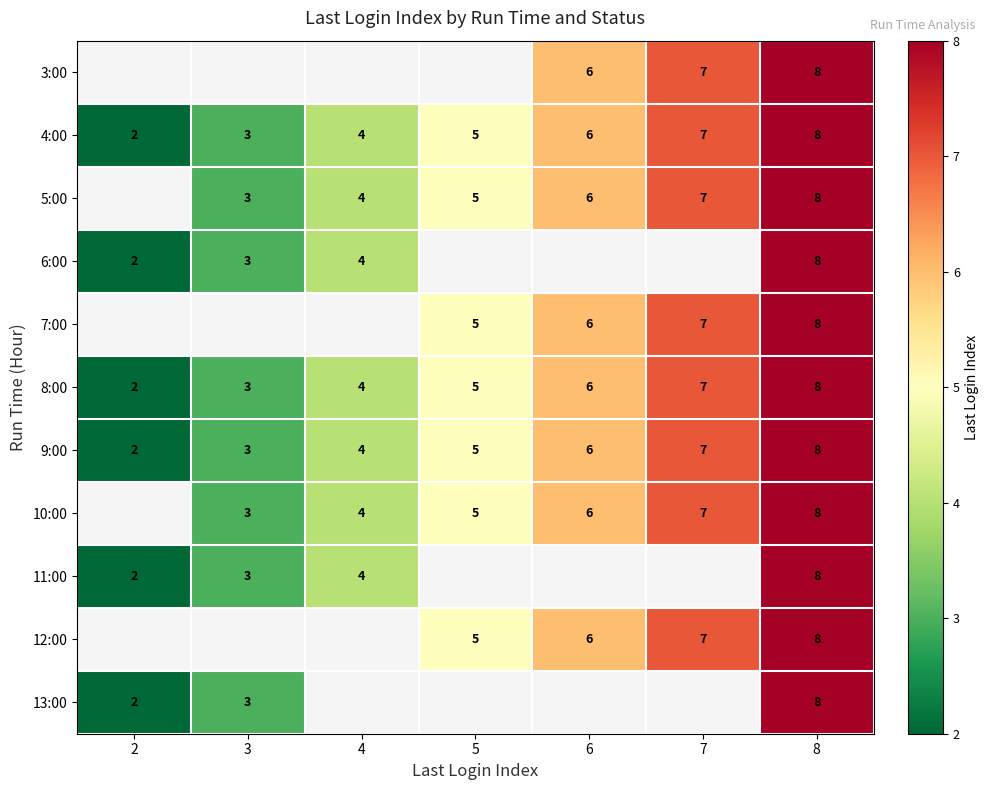

True or false: 4:00 has a value of 2 at 2.

True